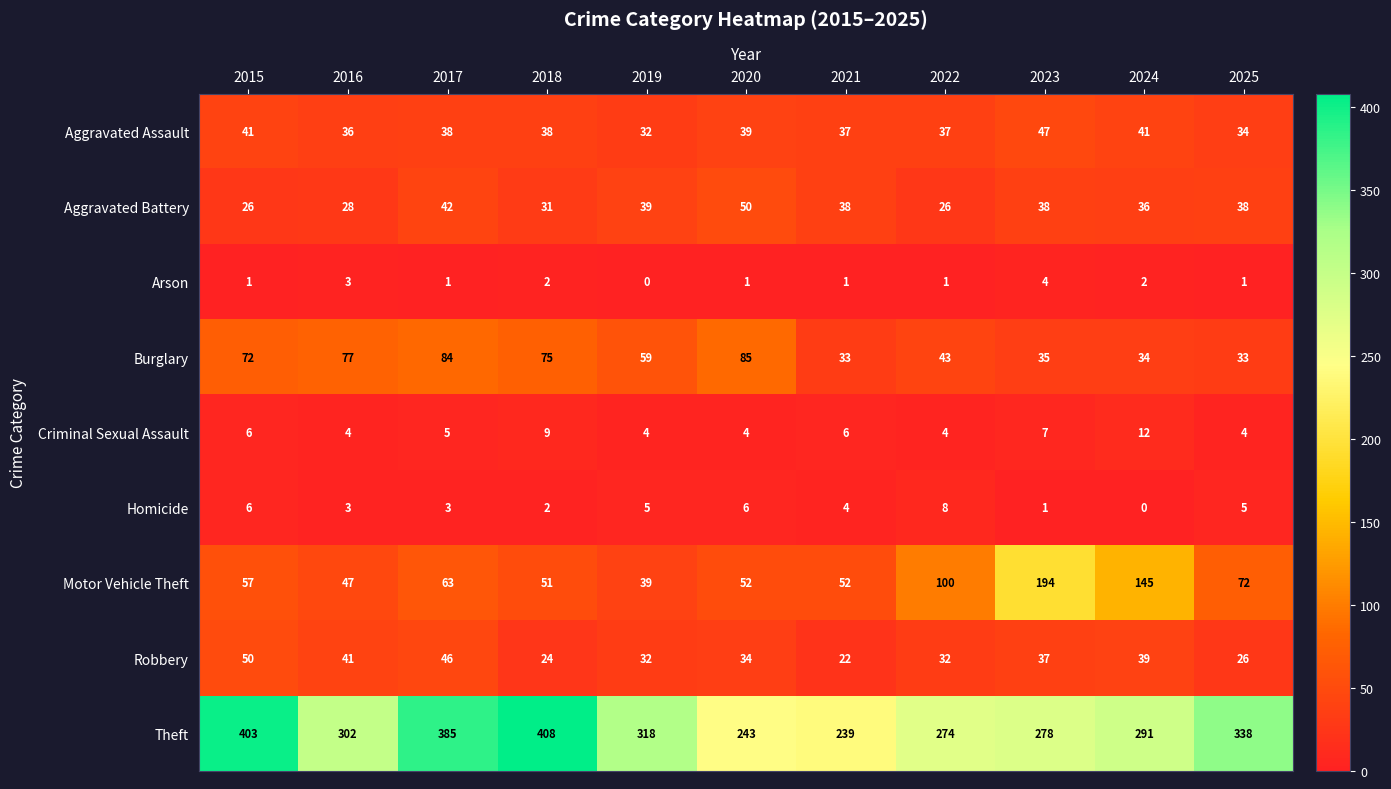

The Theft series shows 245 at 2017. True or false?

False